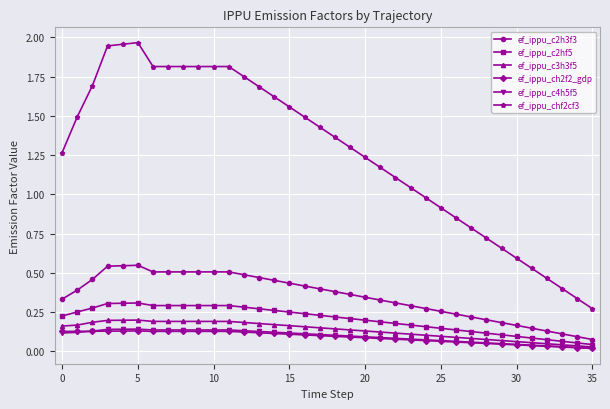

Does the chart display data point markers on the line(s)?

Yes